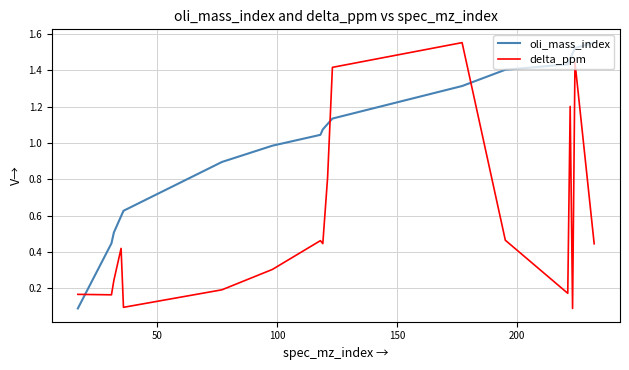

Which series has the largest total across all categories?

oli_mass_index